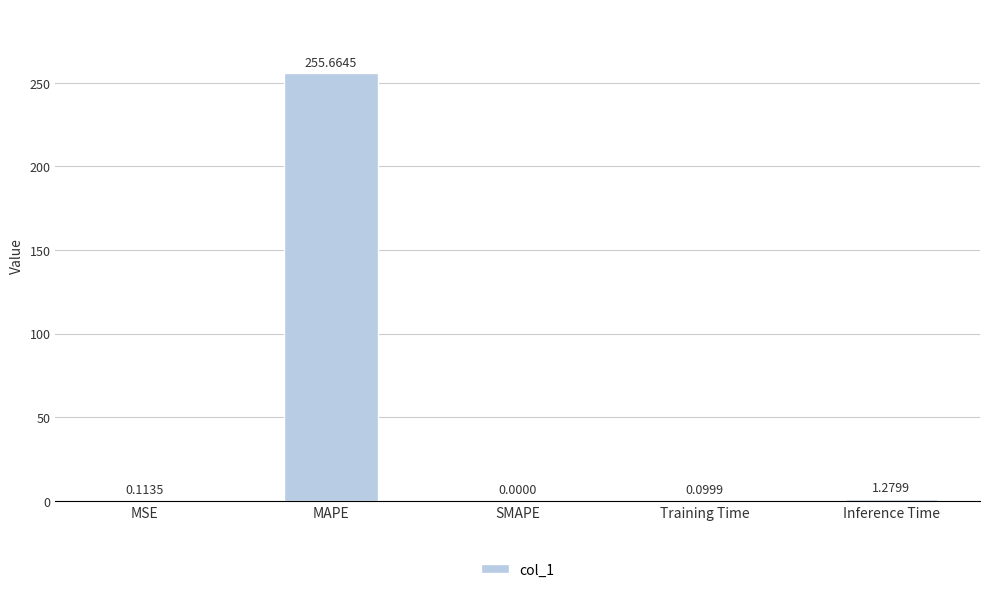

Are the bars horizontal?

No